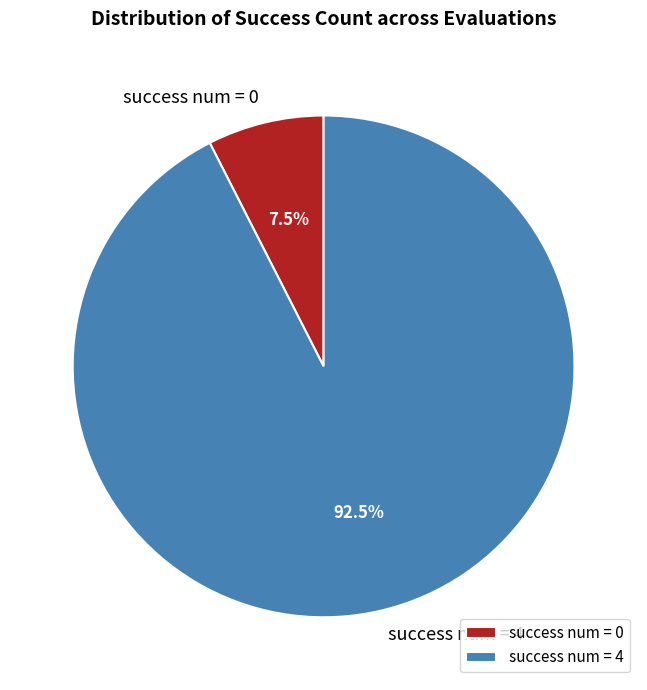

Which slice is the smallest?

success num = 0